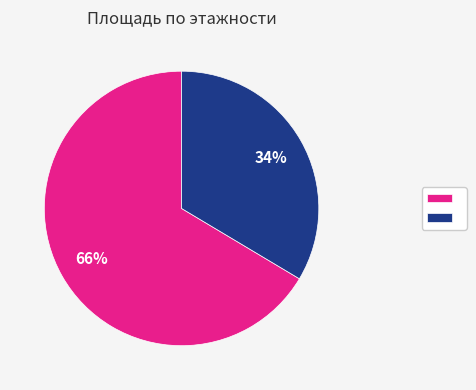

To the nearest percent, what is the average slice percentage?

50%